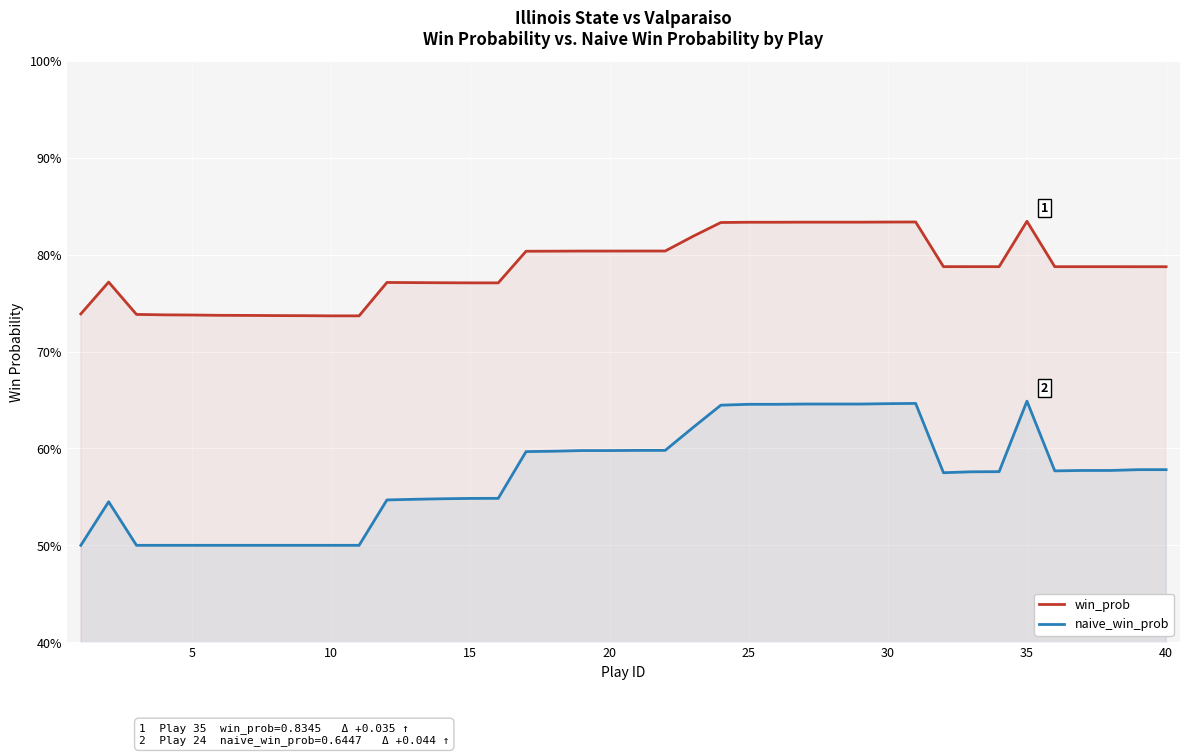

What is the spread (max minus min) of values at 10?

0.2